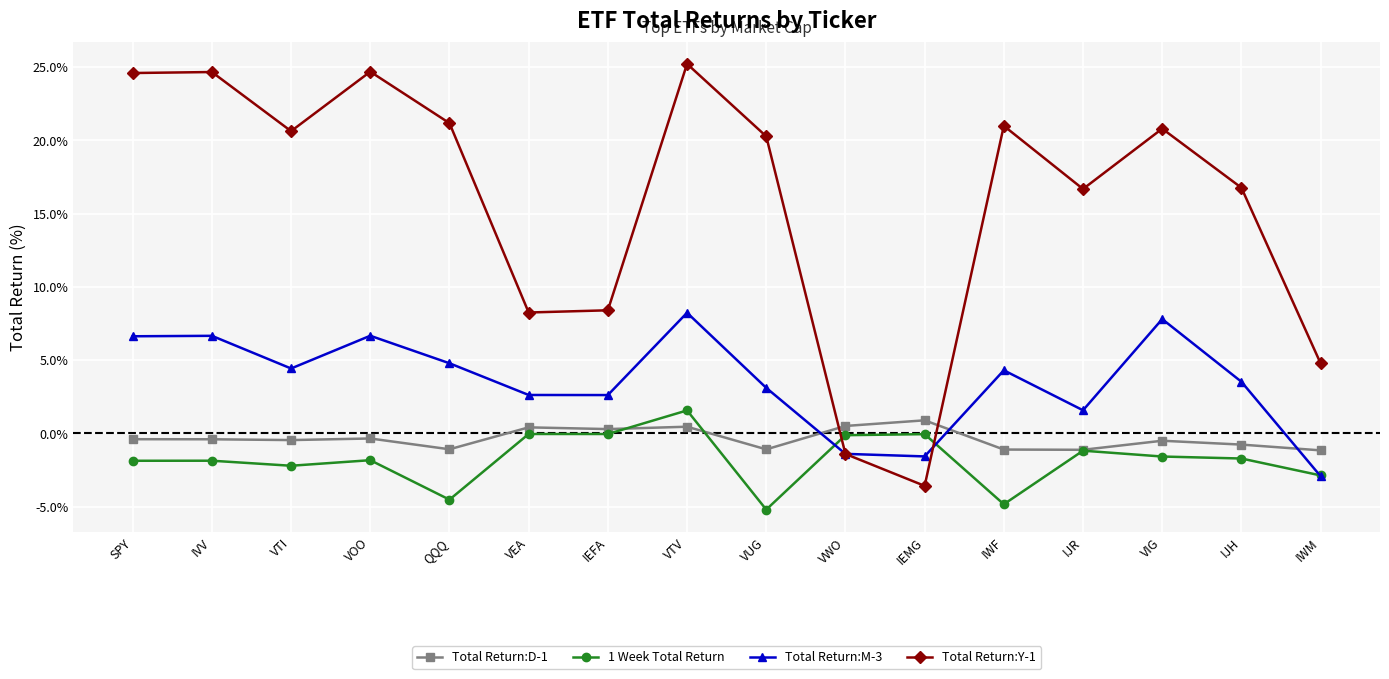

The Total Return:Y-1 series shows 24.7 at VOO. True or false?

True